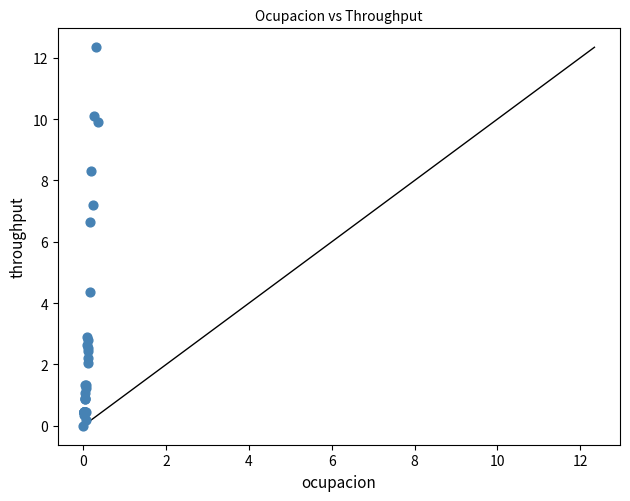

What Y value in the scatter plot is closest to 6?

6.6